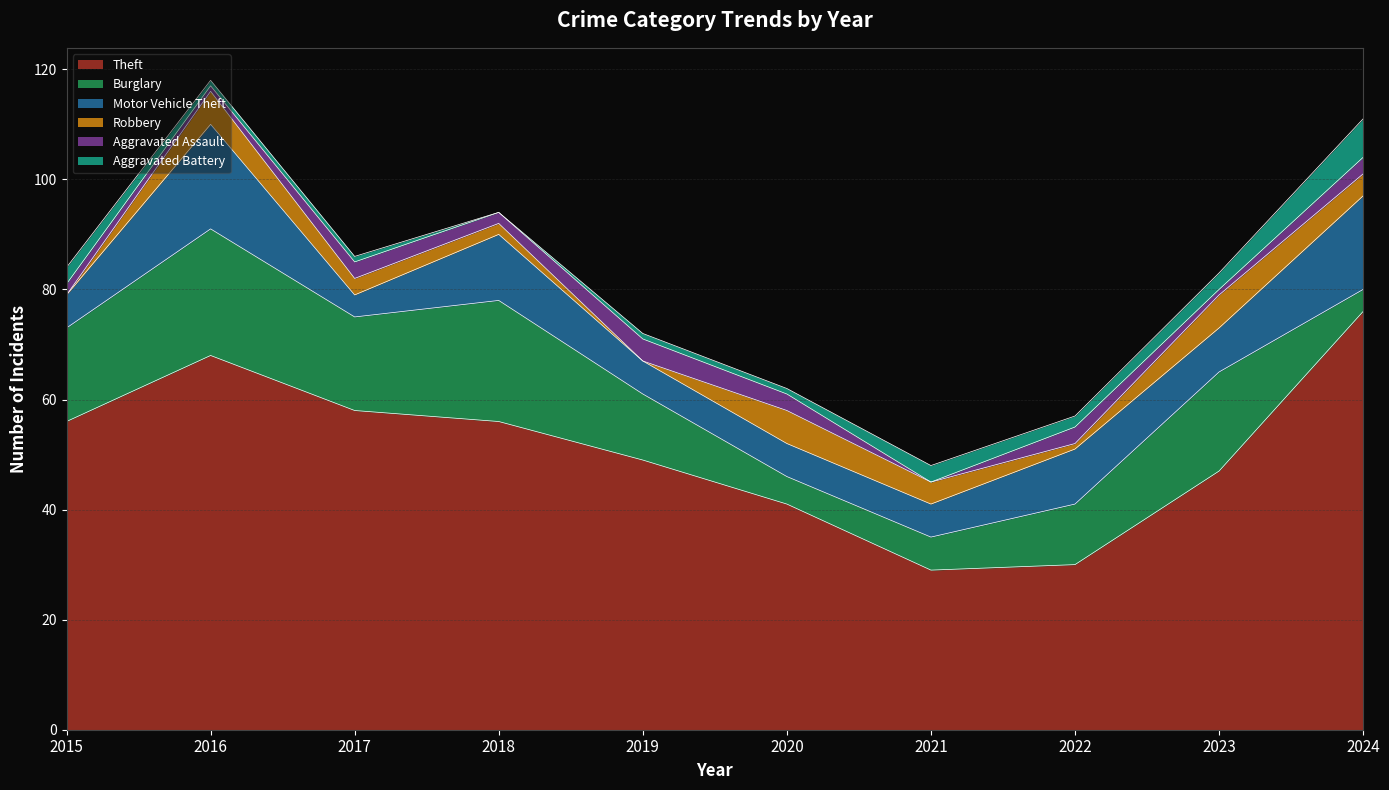

True or false: Theft and Burglary cross at least once.

False